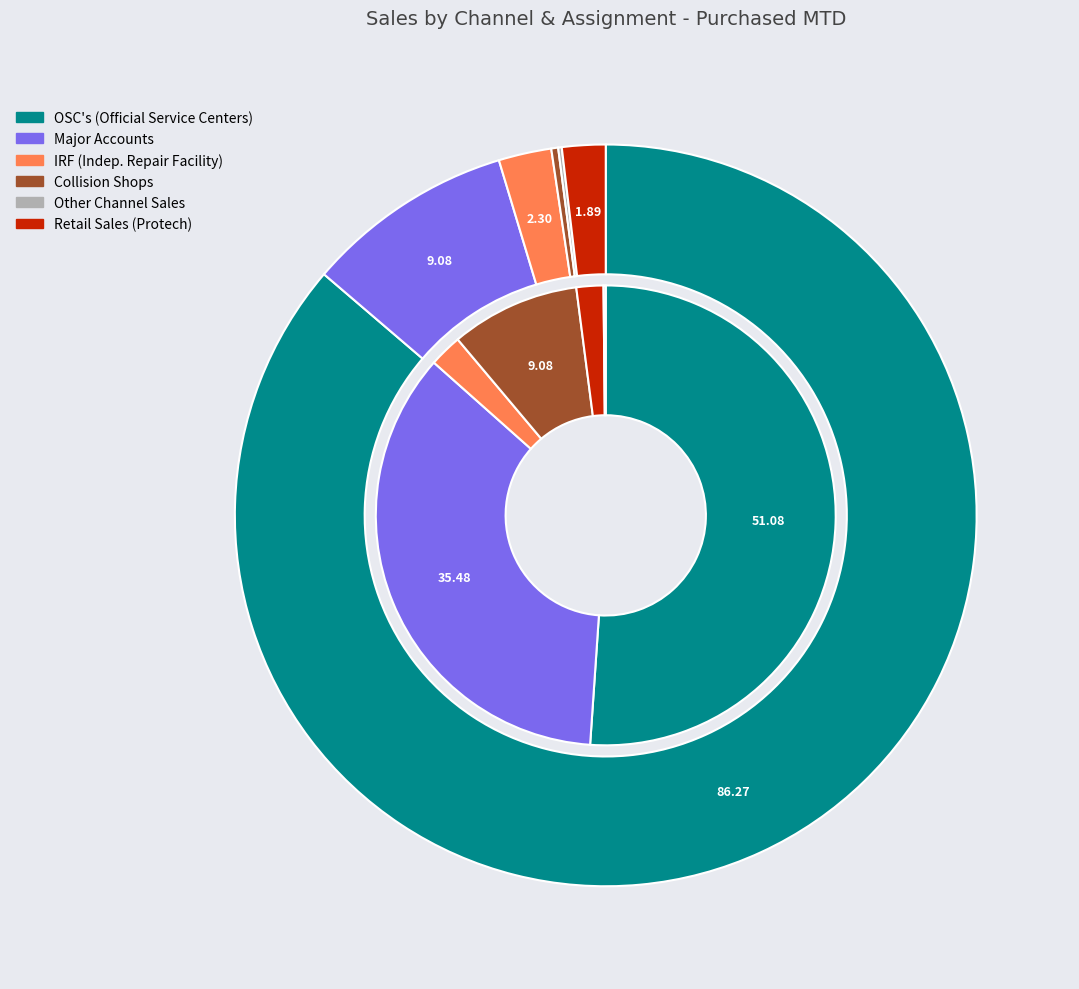

What is the ratio of the value at Retail Sales (Protech) to the value at IRF (Indep. Repair Facility)?

0.8